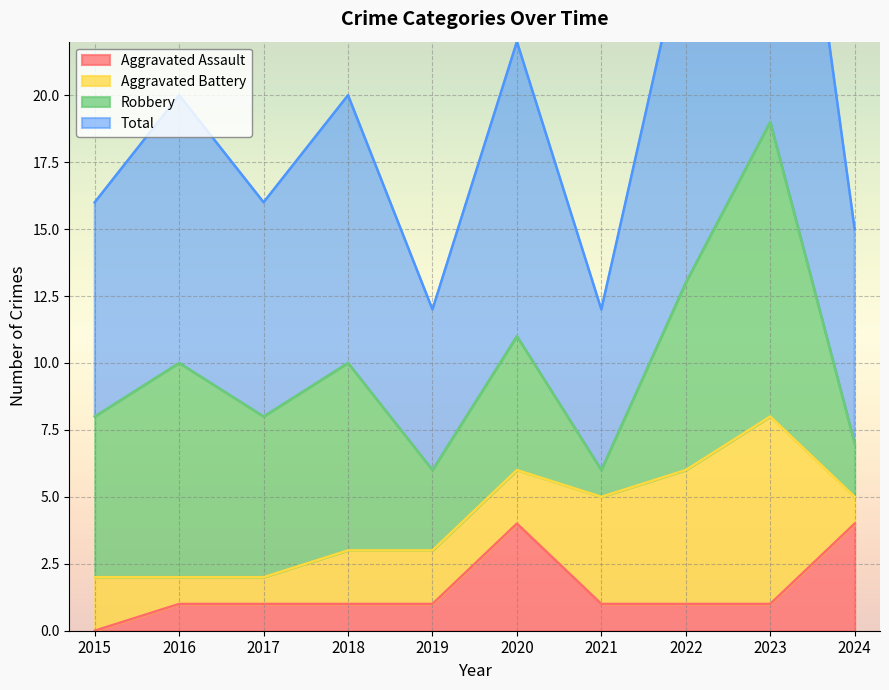

How many values in the Total series are below 20?

5